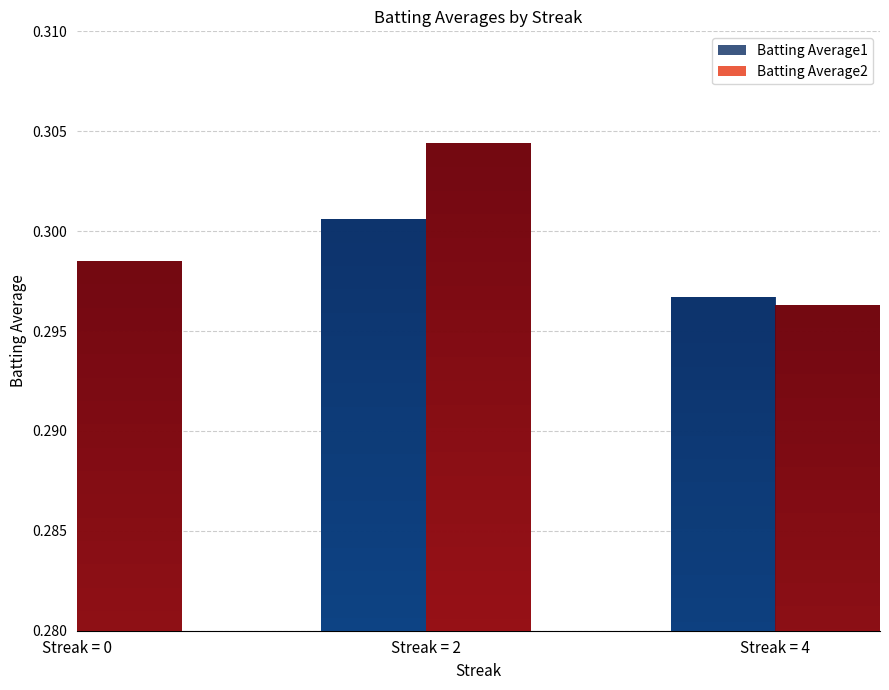

Rank the categories by Batting Average2 value from lowest to highest.

Streak = 4, Streak = 0, Streak = 2